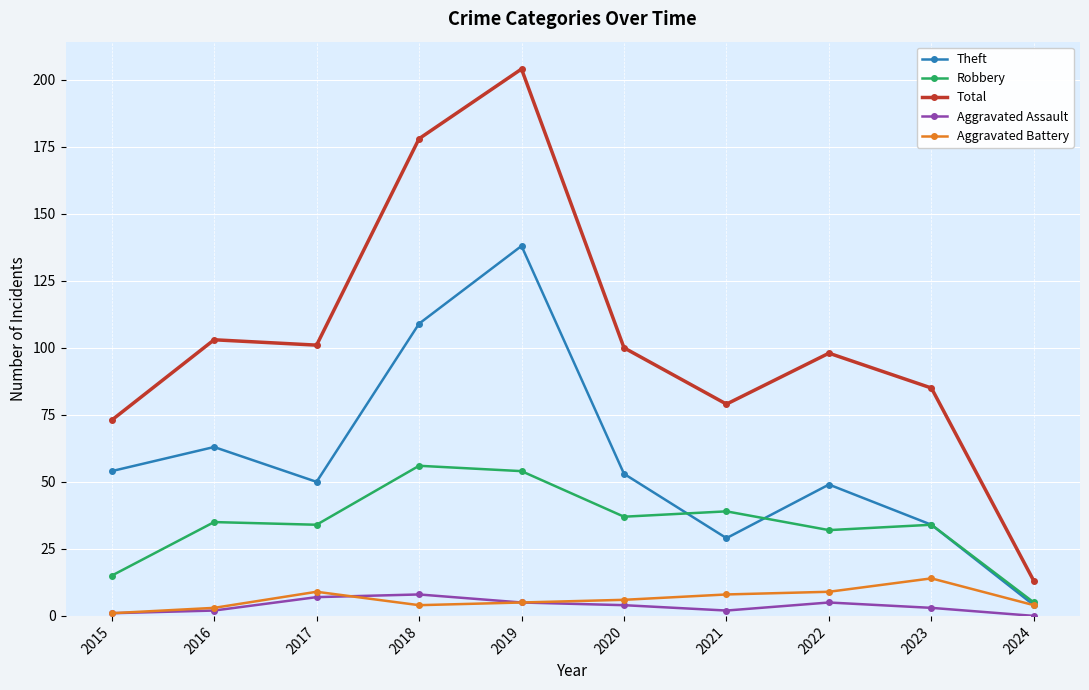

How many interior local valleys does the Total series have?

2